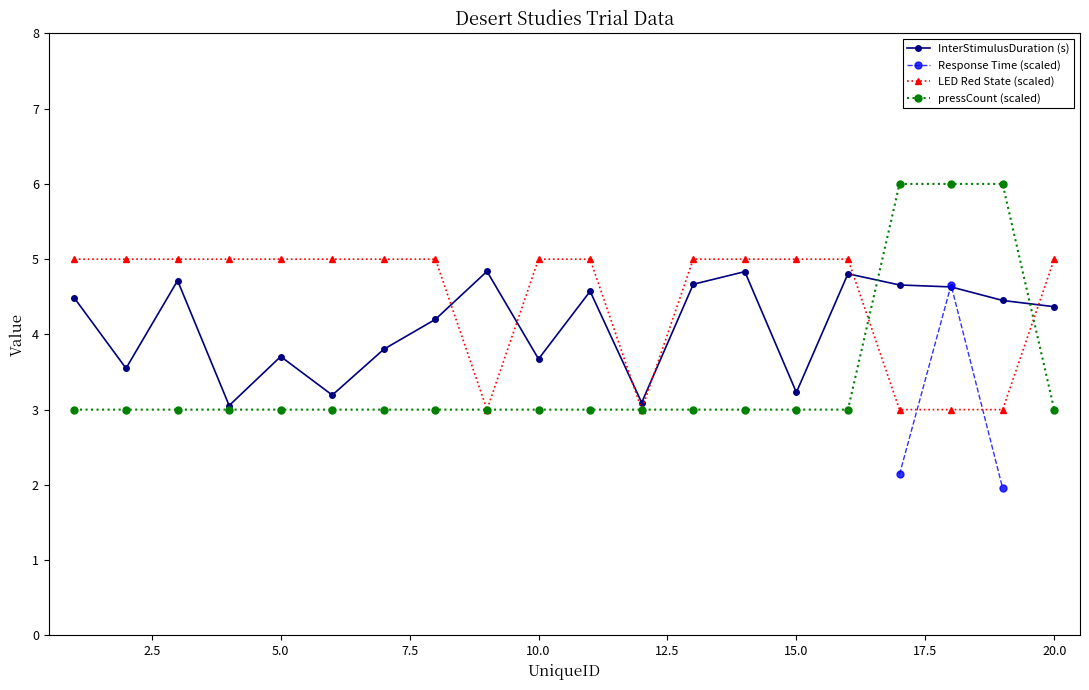

Which series has the largest total across all categories?

LED Red State (scaled)